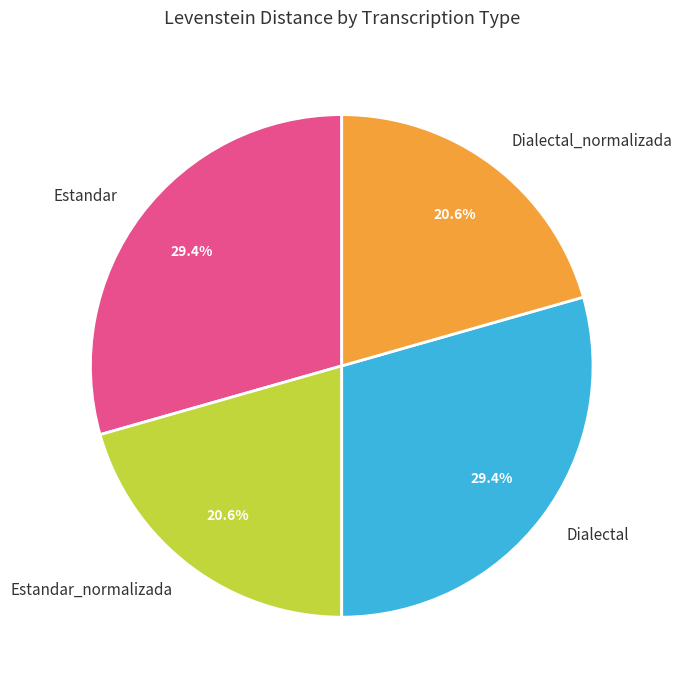

How much of the chart is everything except Estandar?

70.6%